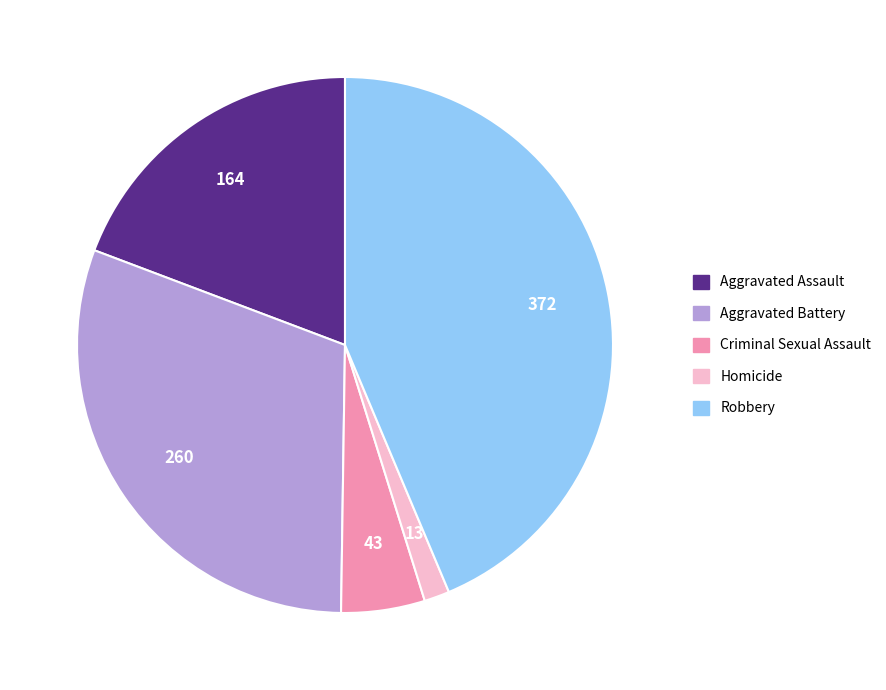

What is the largest slice in the pie chart?

Robbery